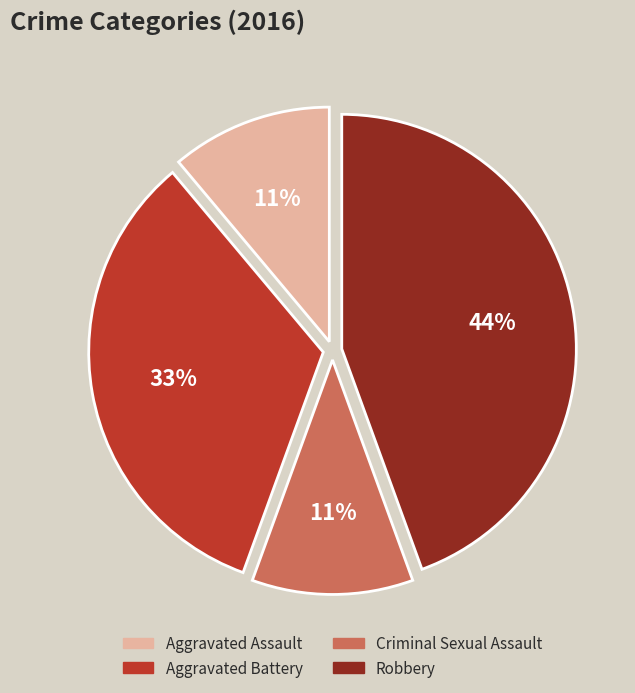

Which category has the biggest portion of the pie?

Robbery